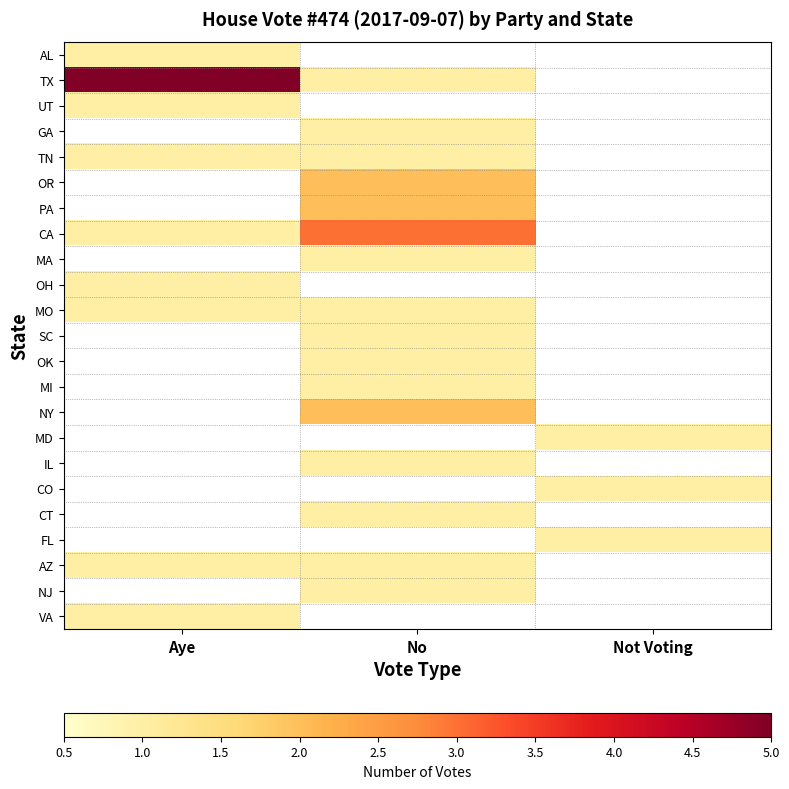

How many categories are shown in the chart?

3